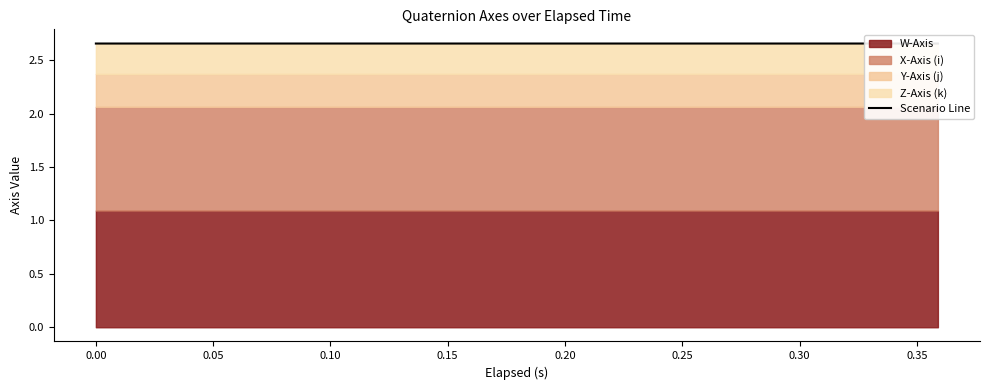

What is the smallest value displayed?

2.7